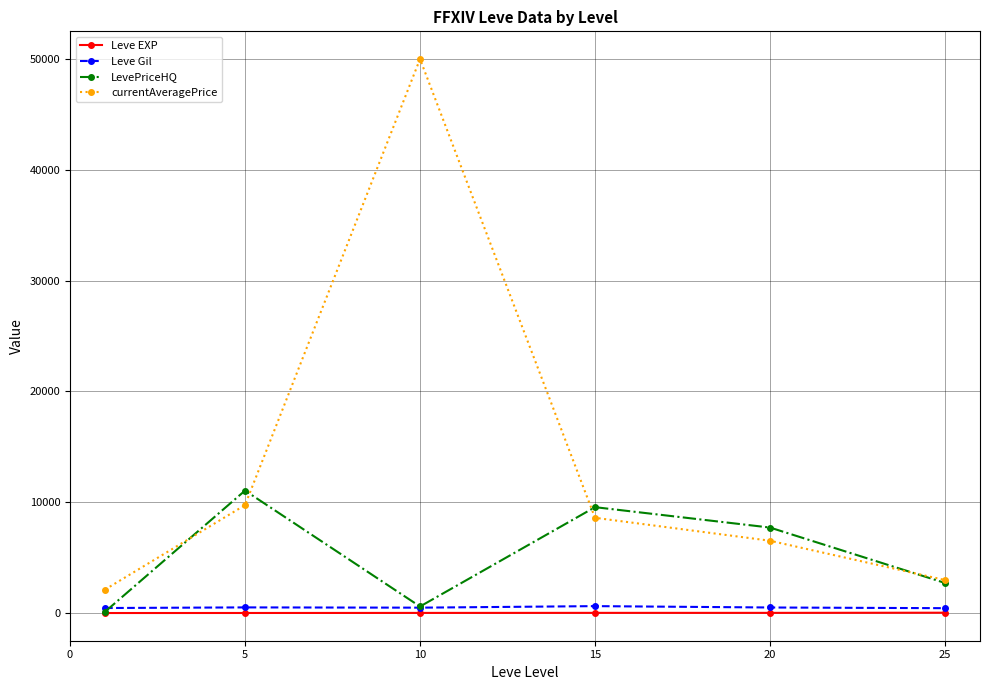

At how many categories does at least one series exceed 5871?

4